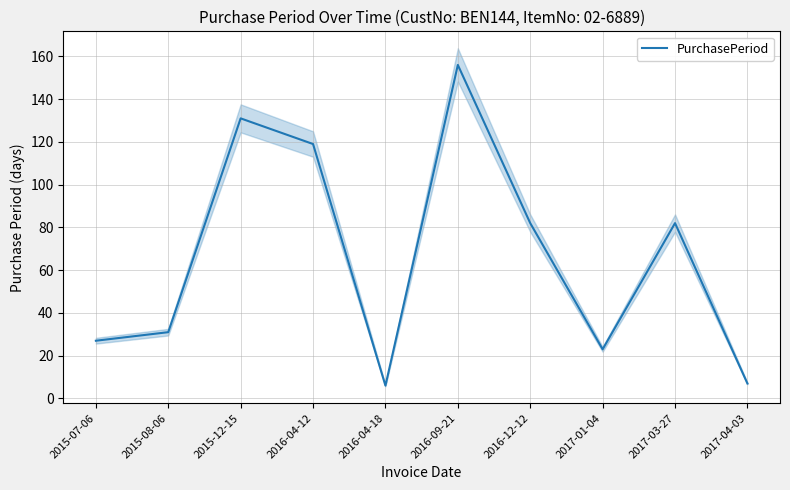

At which label is the value closest to 81?

2016-12-12